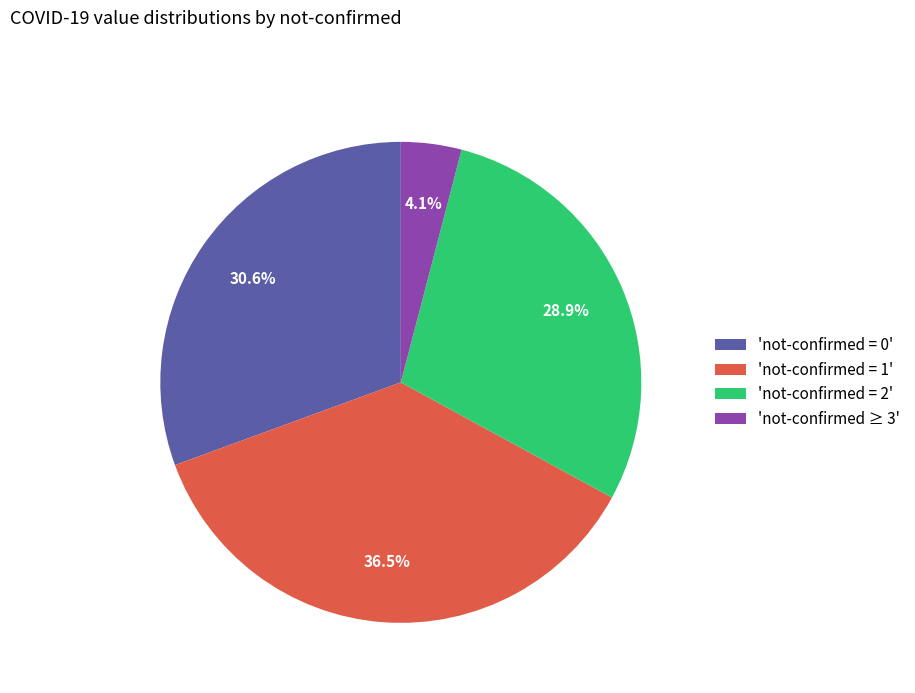

Which has a higher value, 'not-confirmed = 1' or 'not-confirmed = 0'?

'not-confirmed = 1'